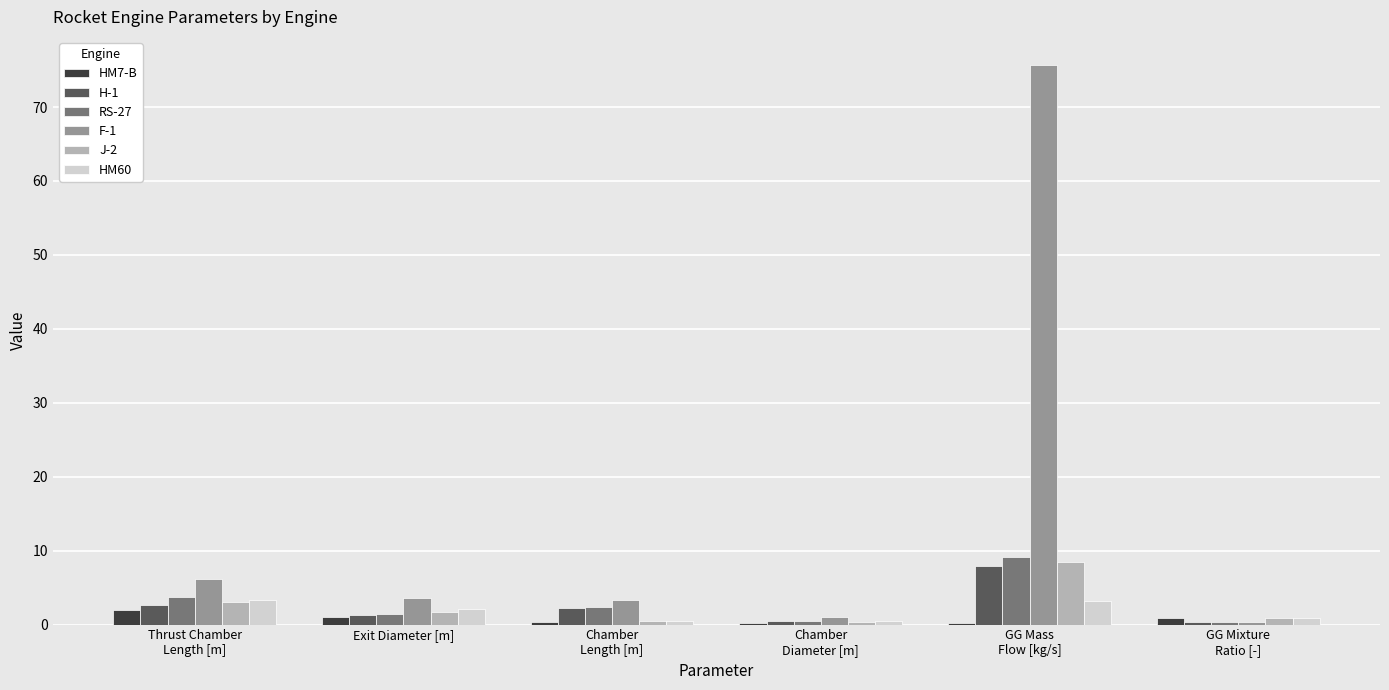

How many groups of bars are there?

6